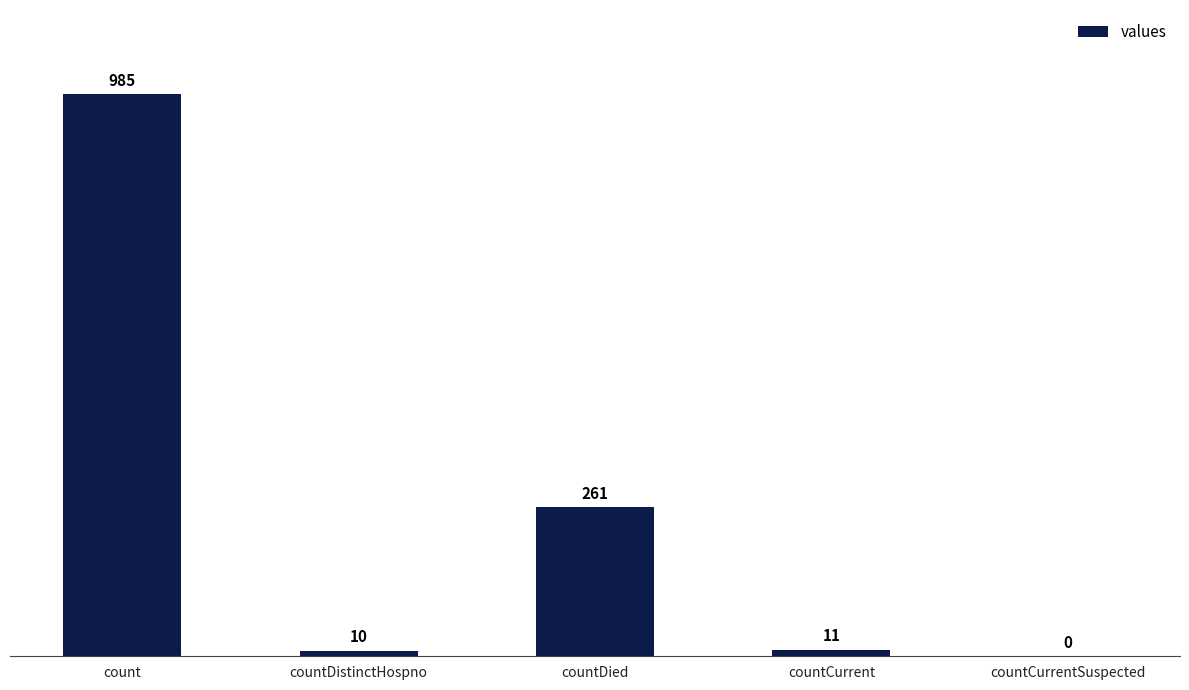

True or false: the data shows 11 at countCurrent.

True